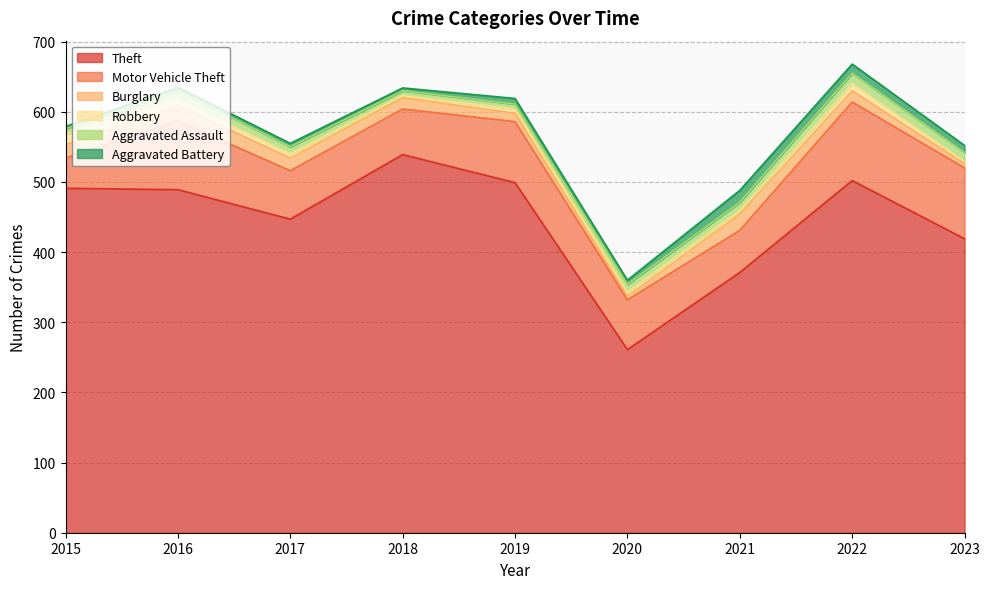

At which label does Aggravated Battery first exceed 6?

2019